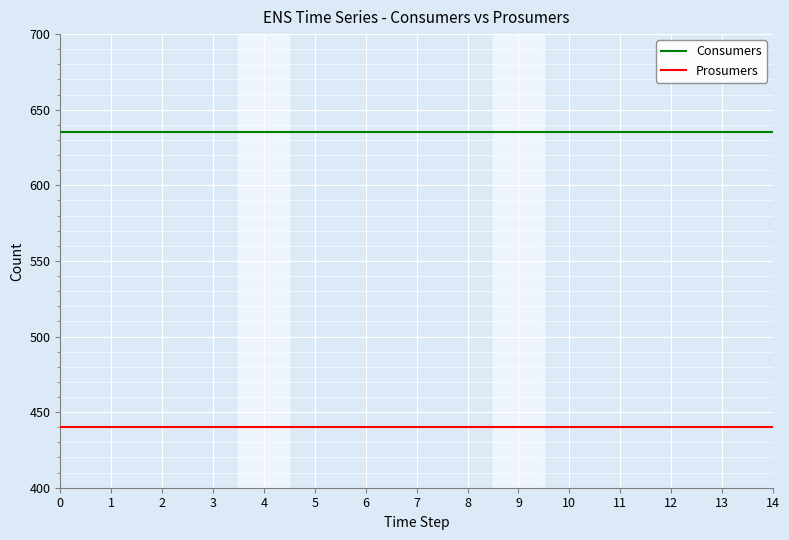

The Prosumers series shows 440 at 12. True or false?

True